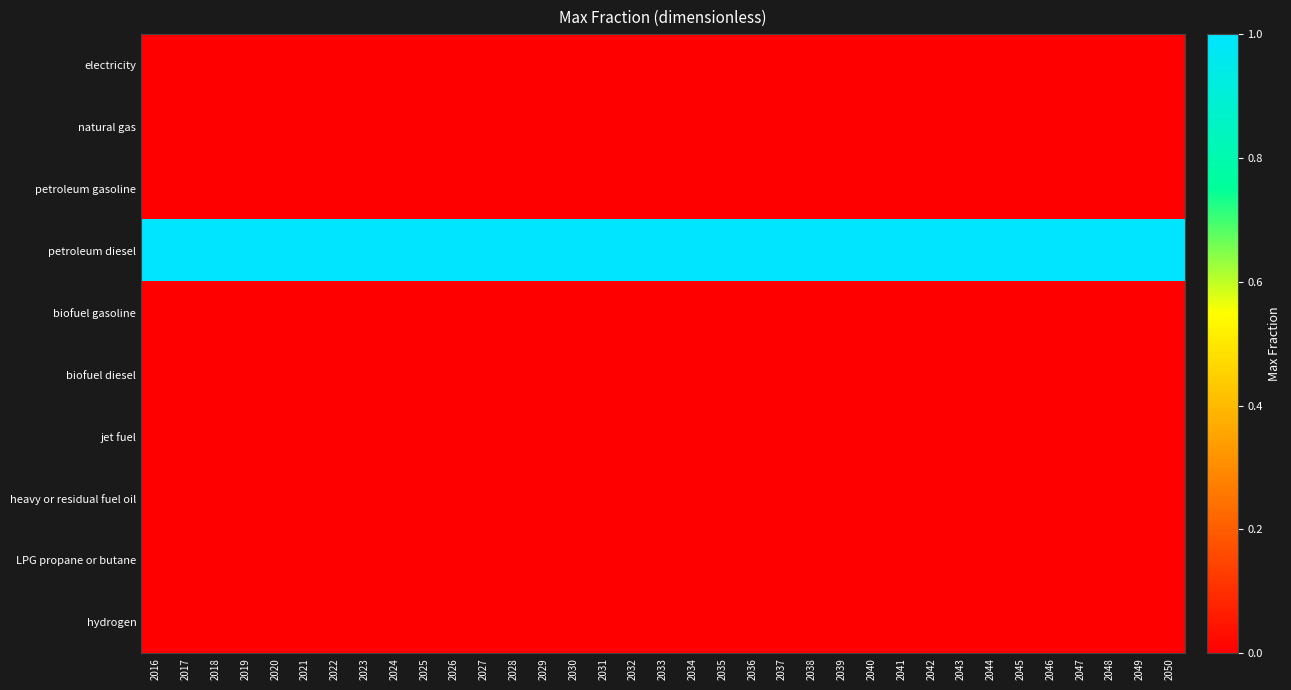

List the series in order of their peak value, lowest first.

electricity, natural gas, petroleum gasoline, biofuel gasoline, biofuel diesel, jet fuel, heavy or residual fuel oil, LPG propane or butane, hydrogen, petroleum diesel